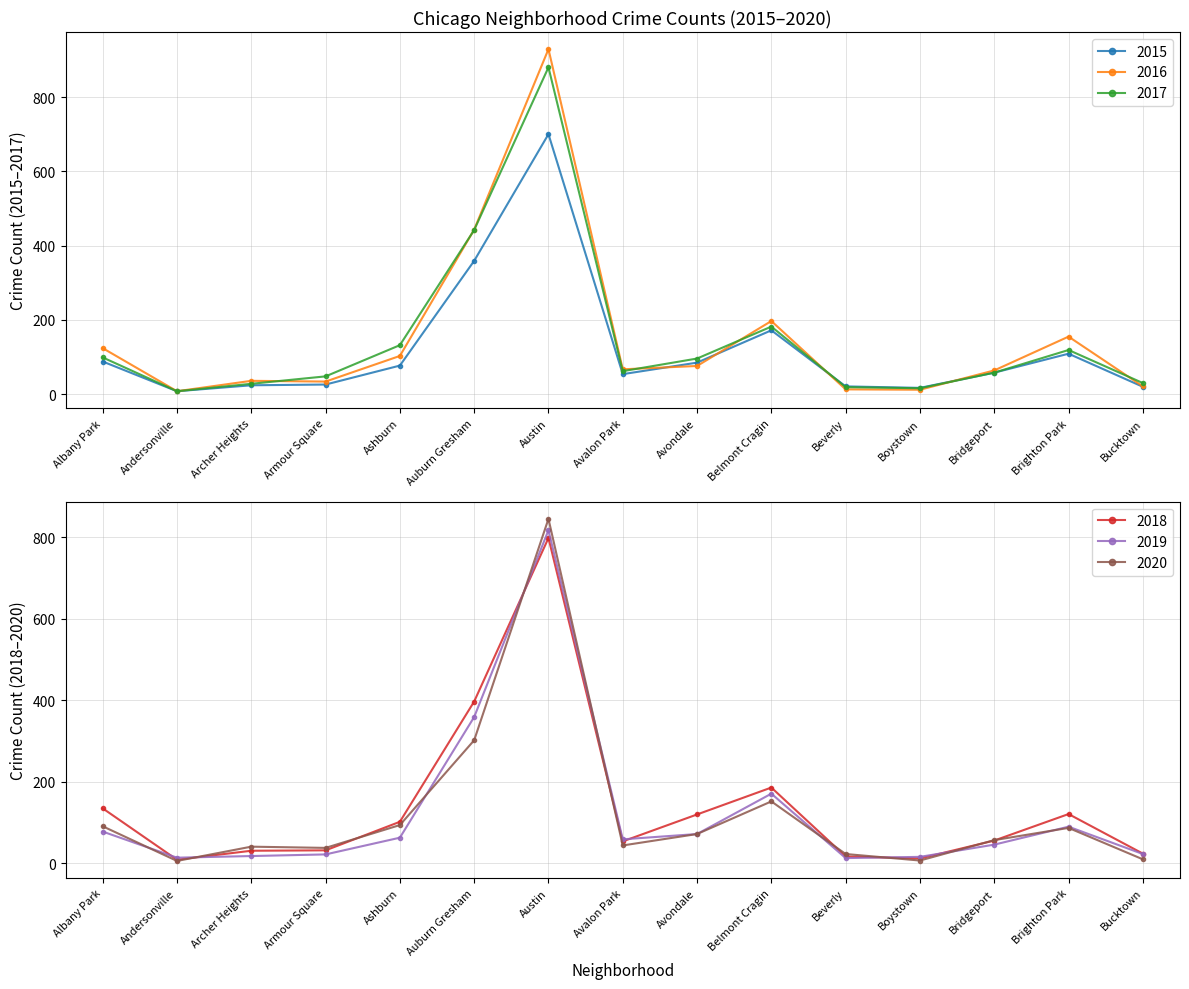

At which label does 2020 first exceed 57?

Albany Park